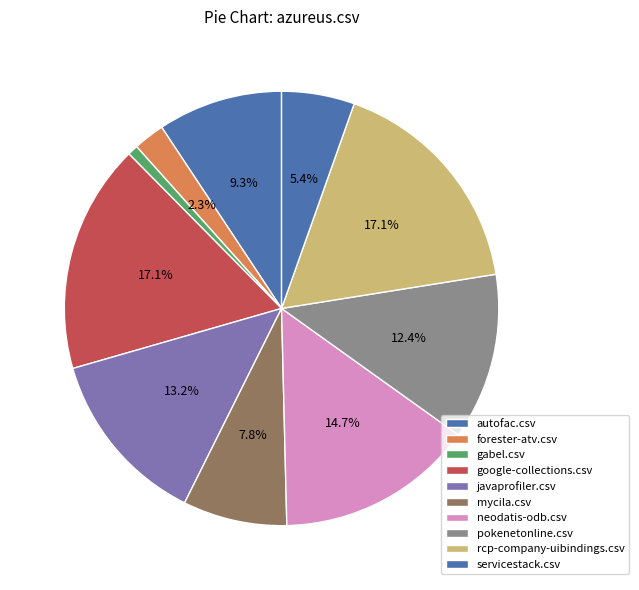

How many segments does this pie chart have?

10